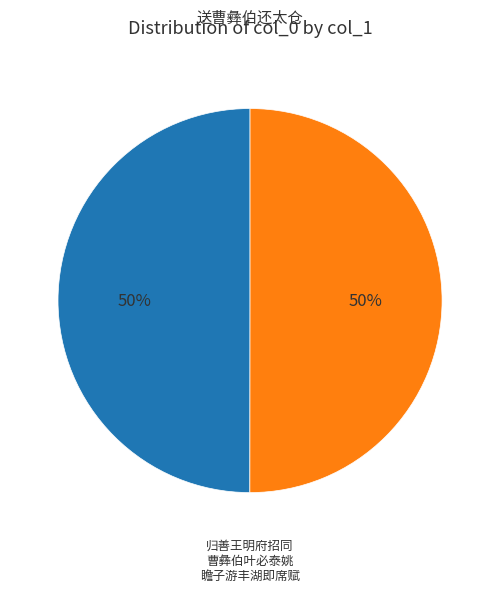

How many segments does this pie chart have?

2